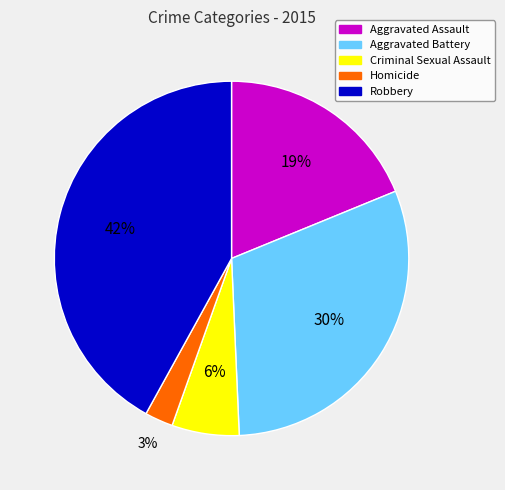

To the nearest percent, what is the combined percentage of Aggravated Battery and Aggravated Assault?

49%